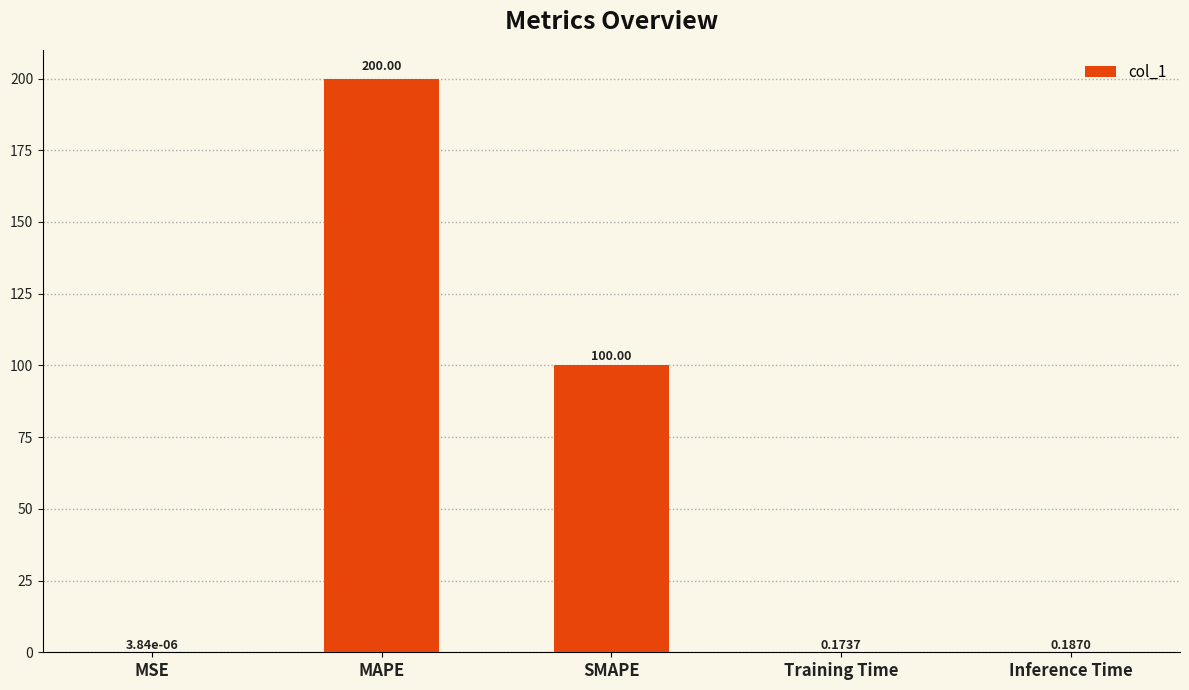

Is it true that the value at MAPE is 200.0?

True